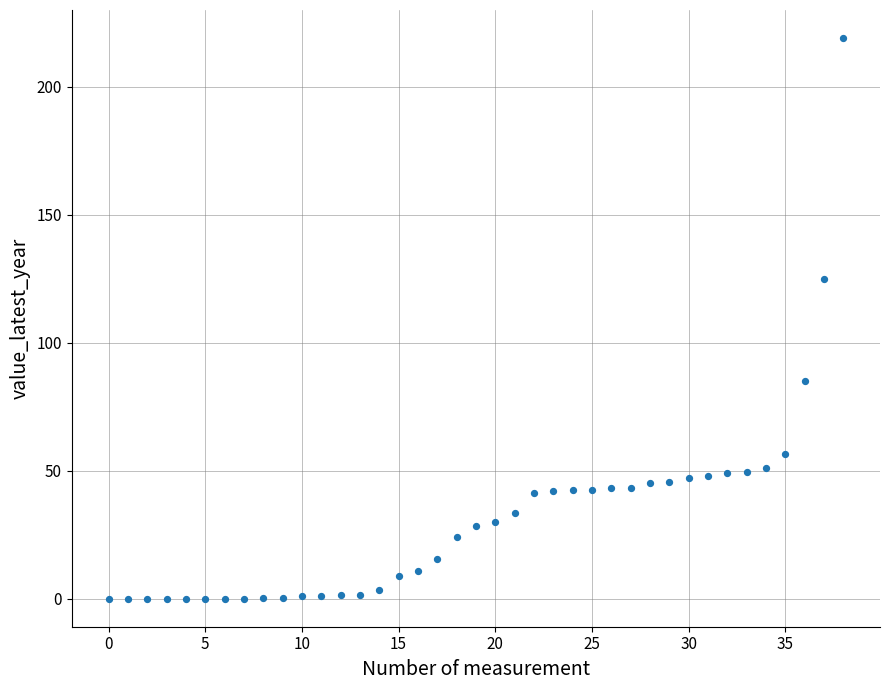

What is the range of Y values (max minus min)?

219.0